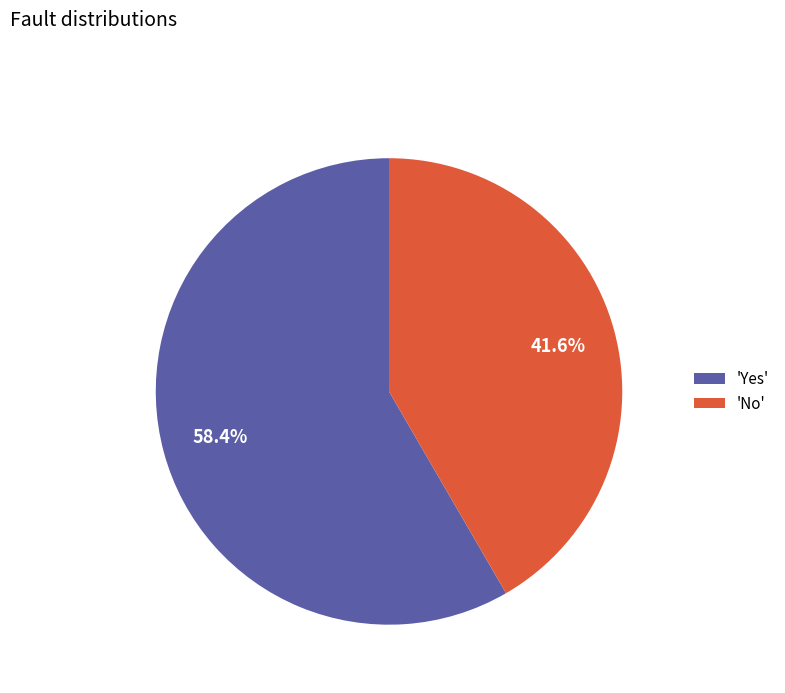

Combined, do 'Yes' and 'No' account for over 50%?

Yes